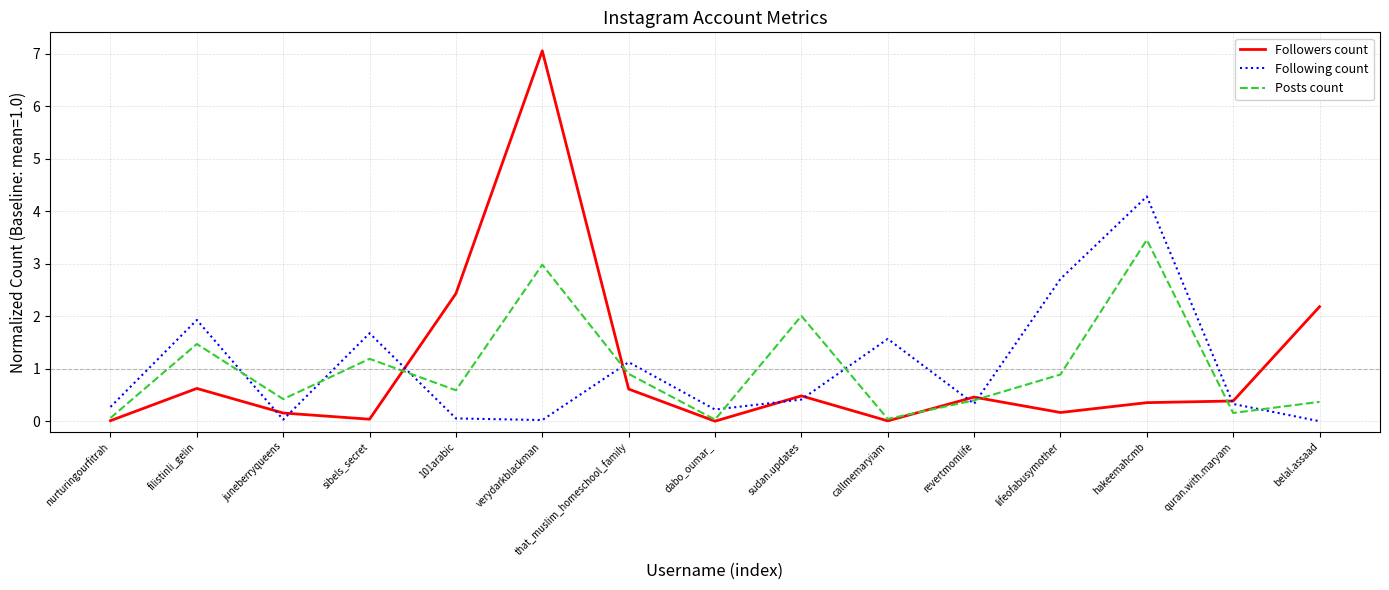

Between sibels_secret and dabo_oumar_, which series saw the biggest shift?

Following count